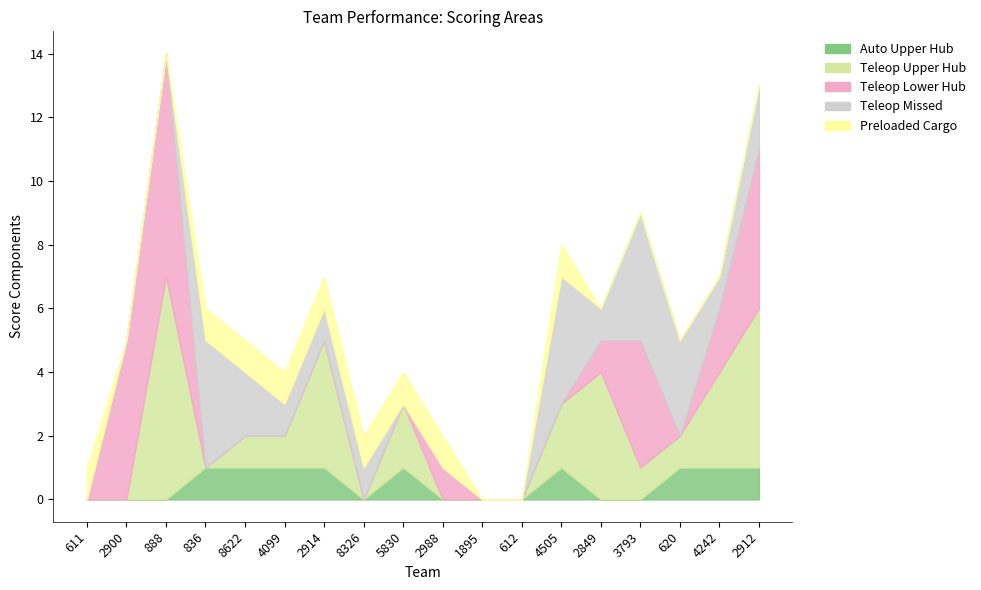

Between 7 and 14, which series saw the biggest shift?

Teleop Lower Hub